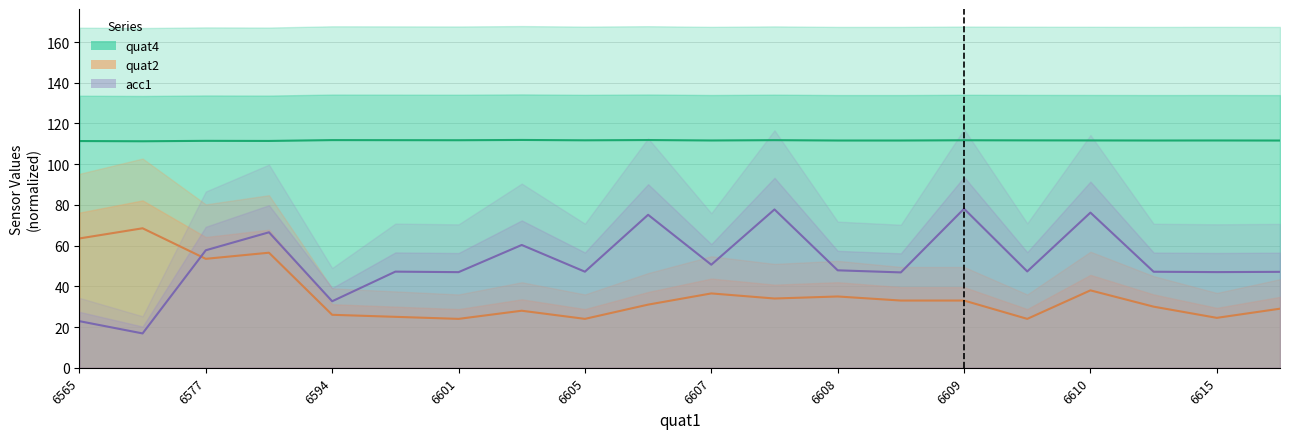

True or false: quat2 has more than 1 interior local peaks.

True